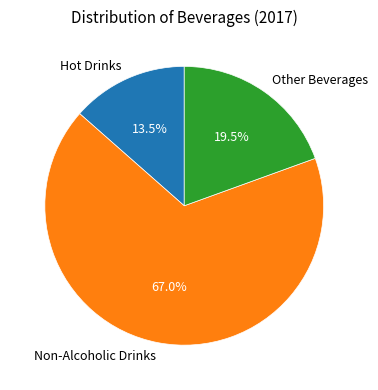

To the nearest percent, what portion does Non-Alcoholic Drinks represent?

67%